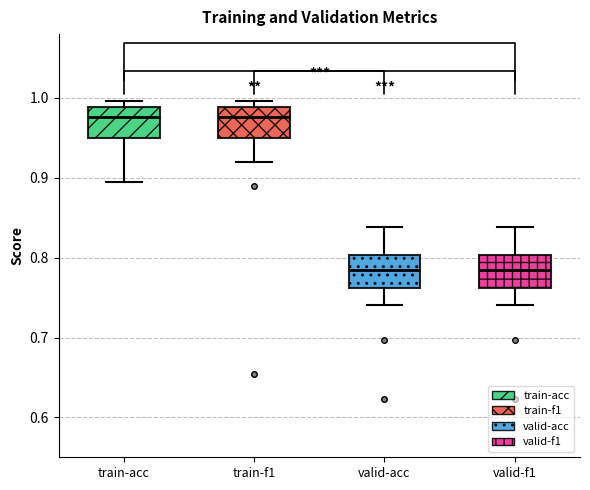

Where does the upper whisker of the box for valid-acc end on the y-axis? The values are not printed on the chart, so give them approximately, as read against the axis.

0.84